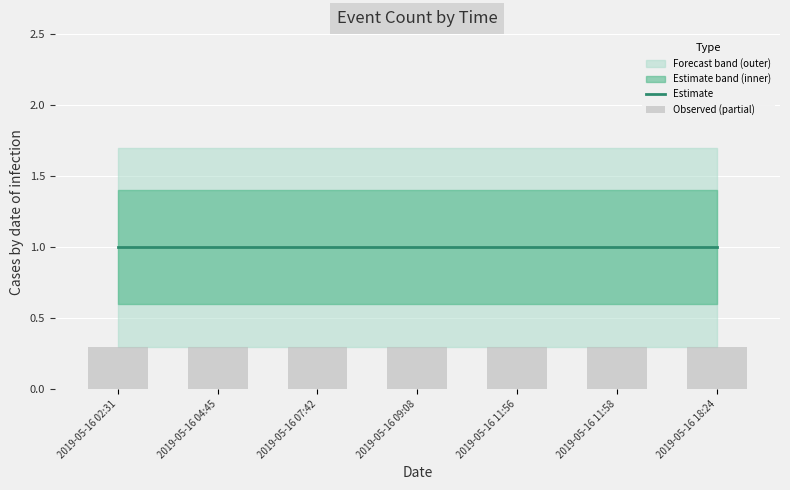

What is the value of the Estimate bar at the 4th from the left?

1.0